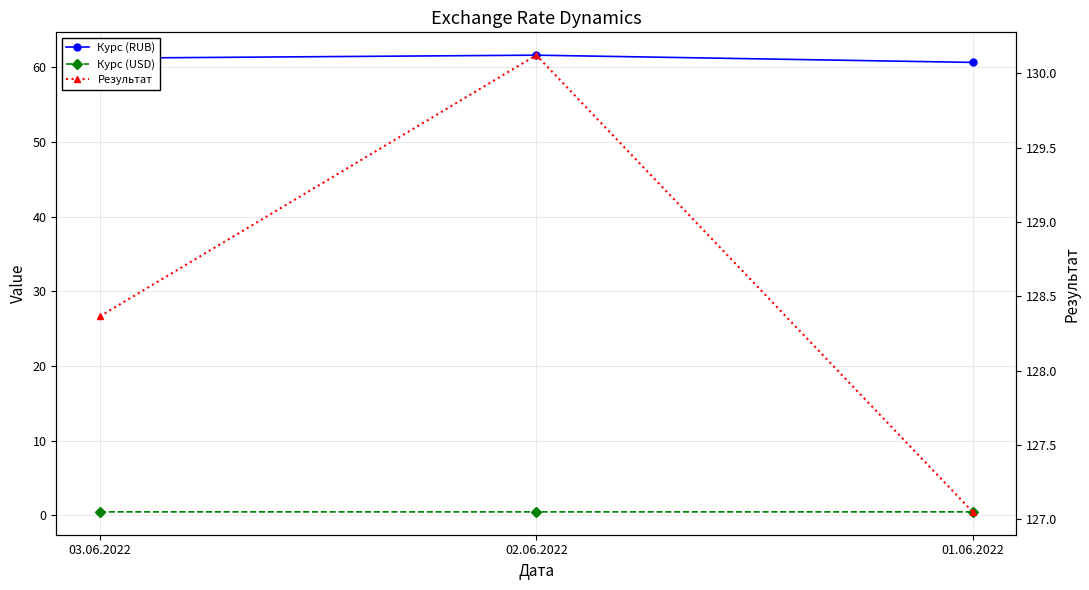

The value of Результат at 02.06.2022 is 170.8. True or false?

False